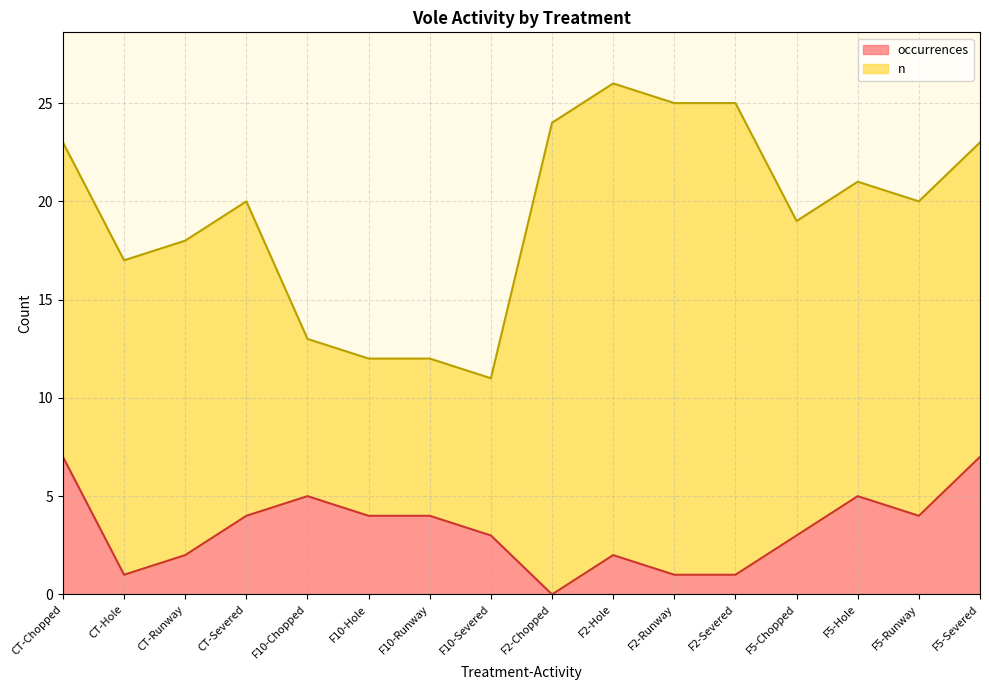

Rank the categories by value from lowest to highest.

F2-Chopped, CT-Hole, F2-Runway, F2-Severed, CT-Runway, F2-Hole, F10-Severed, F5-Chopped, CT-Severed, F10-Hole, F10-Runway, F5-Runway, F10-Chopped, F5-Hole, CT-Chopped, F5-Severed